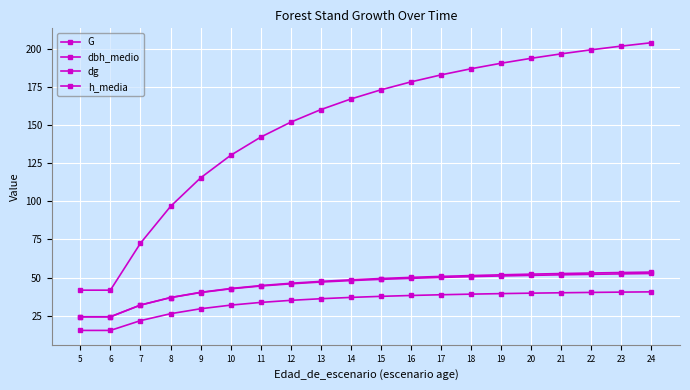

What is the approximate value of h_media at 9?

29.5